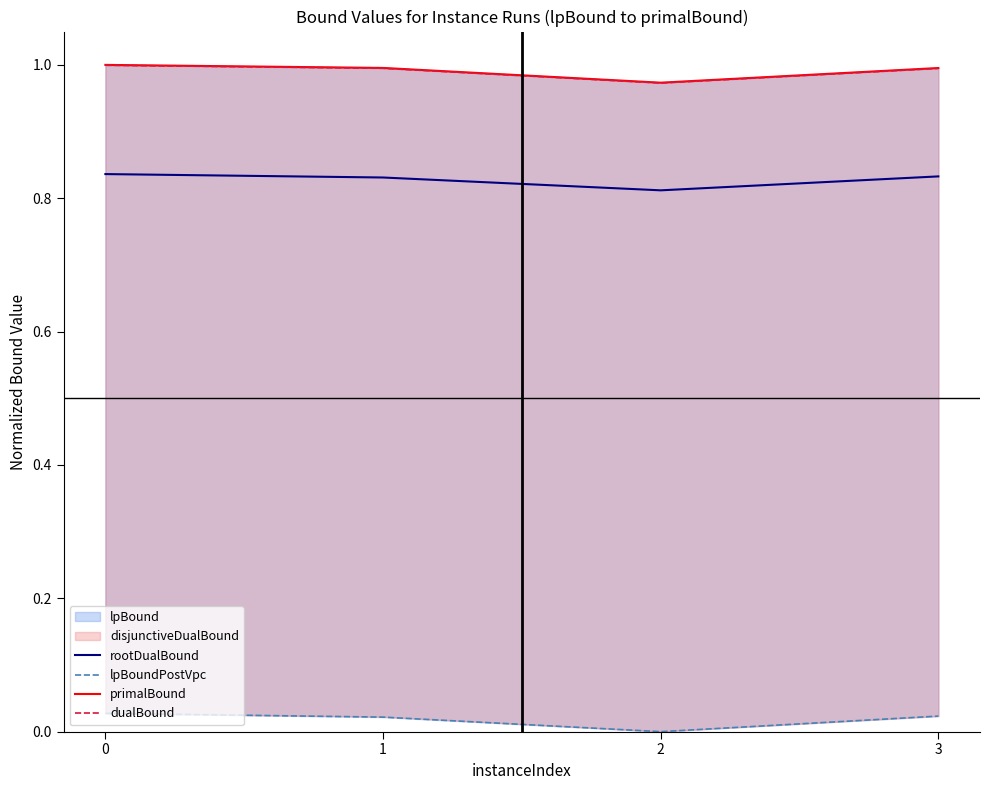

Where is primalBound nearest to the value 0?

2